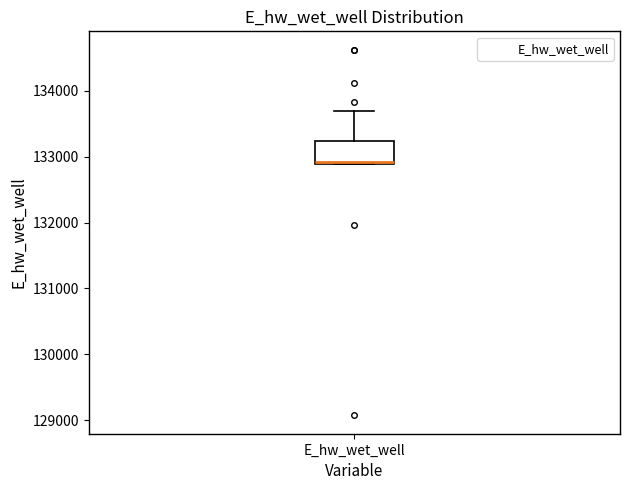

Where is the upper edge of the box for E_hw_wet_well on the y-axis? The values are not printed on the chart, so give them approximately, as read against the axis.

133200